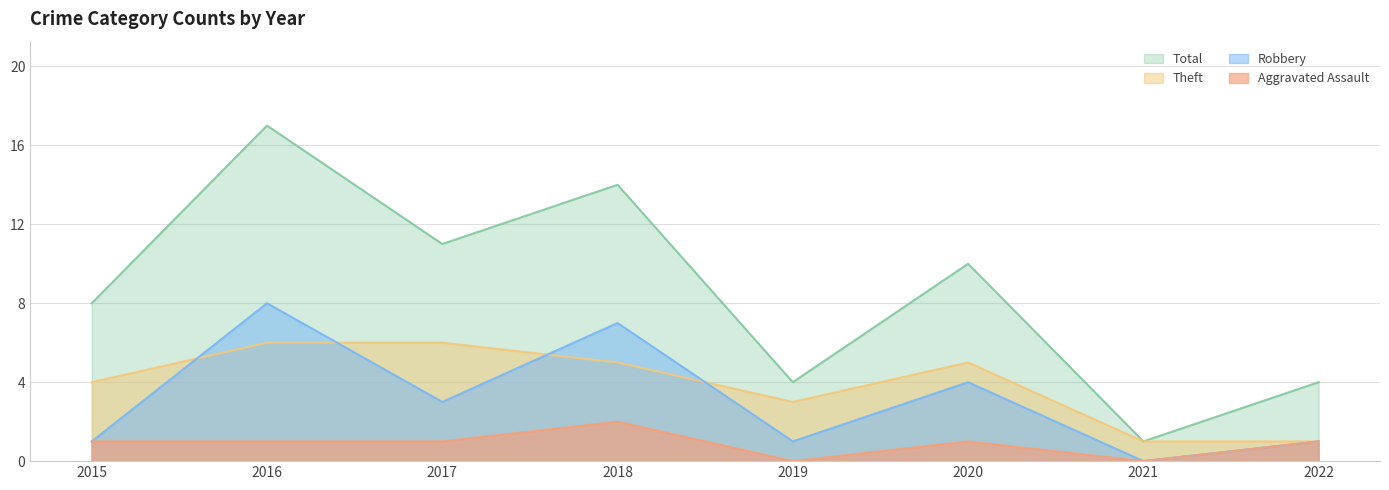

At how many categories does at least one series exceed 9?

4